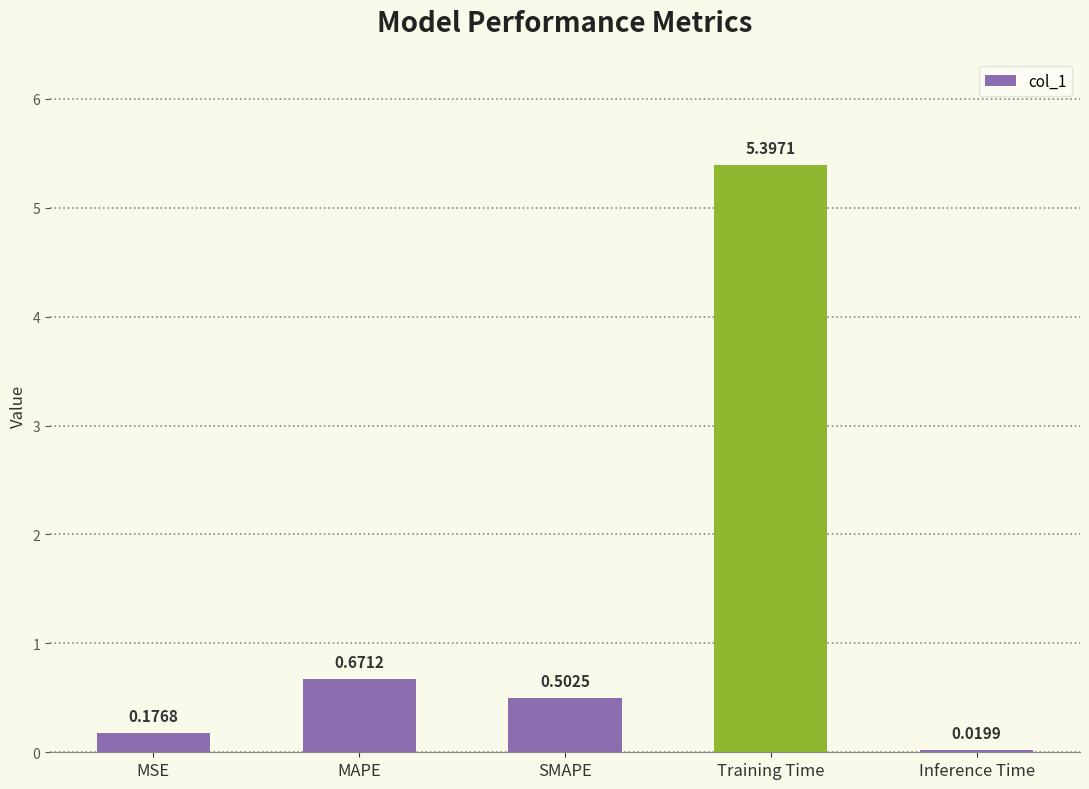

List the labels in order of value, smallest first.

Inference Time, MSE, SMAPE, MAPE, Training Time